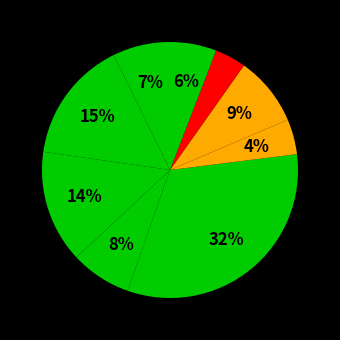

Is there any slice that represents more than half of the pie?

No